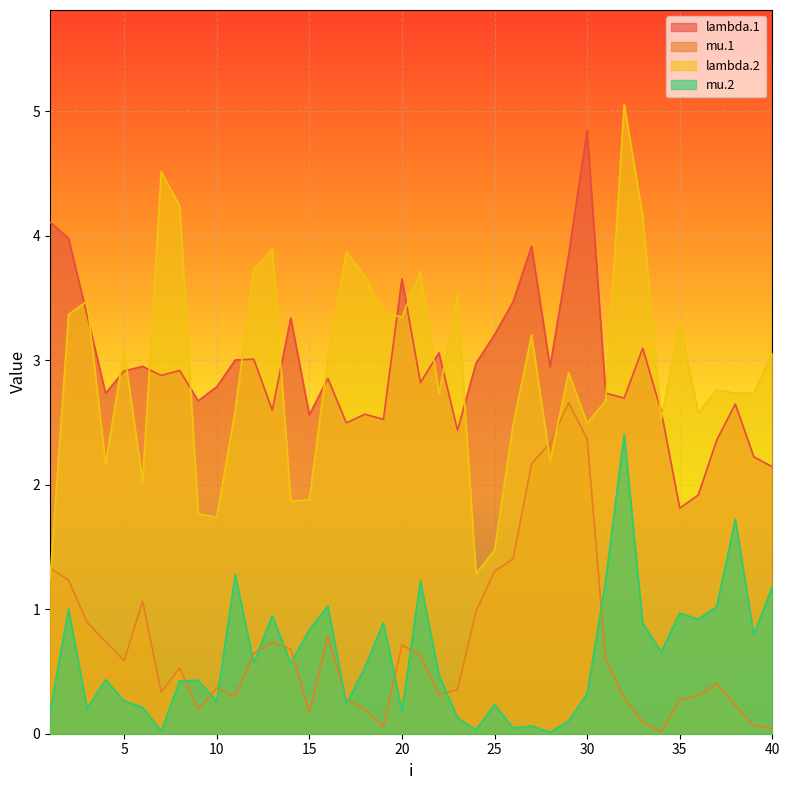

At which label does lambda.2 first exceed 2?

2